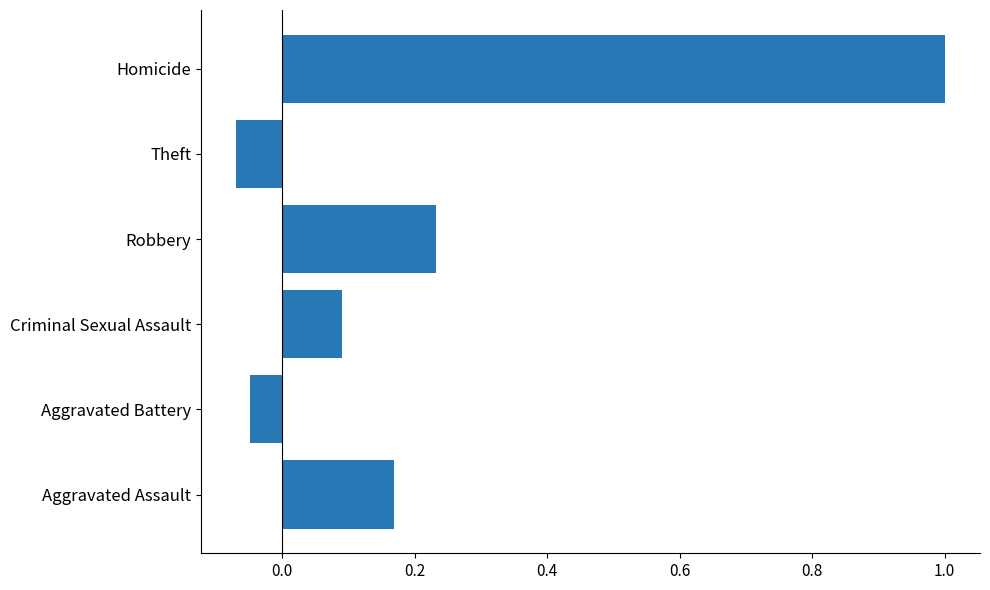

How many values are below zero?

2